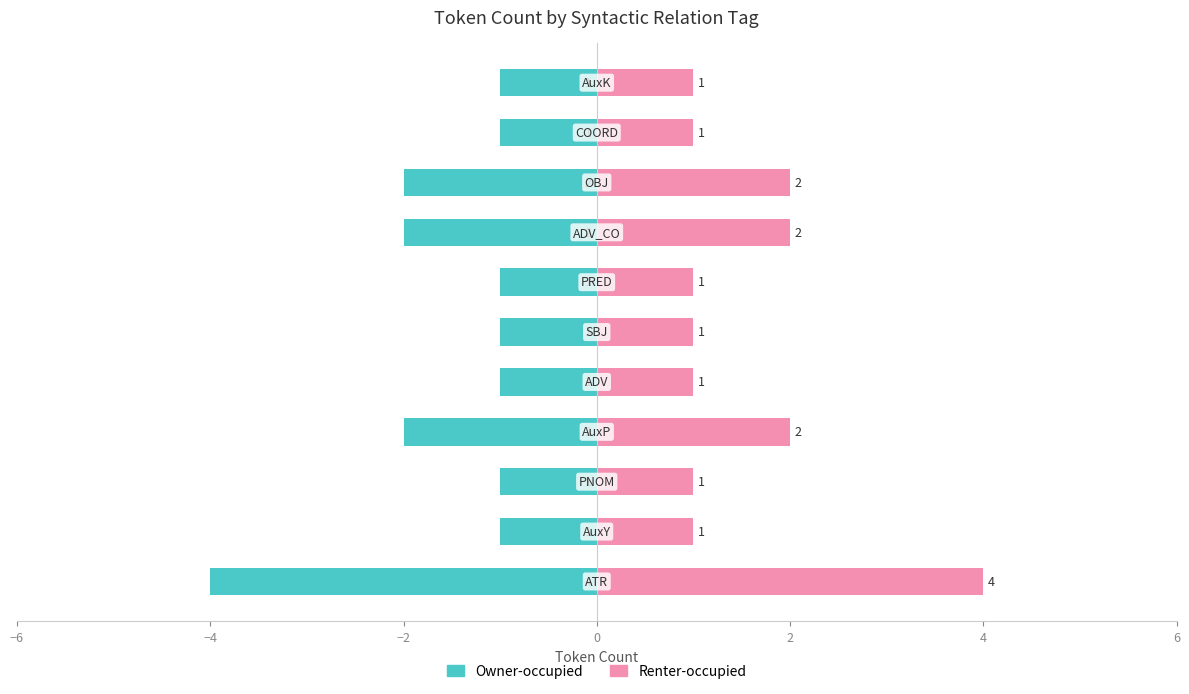

Rank the series at −2 from lowest to highest value.

Owner-occupied, Renter-occupied